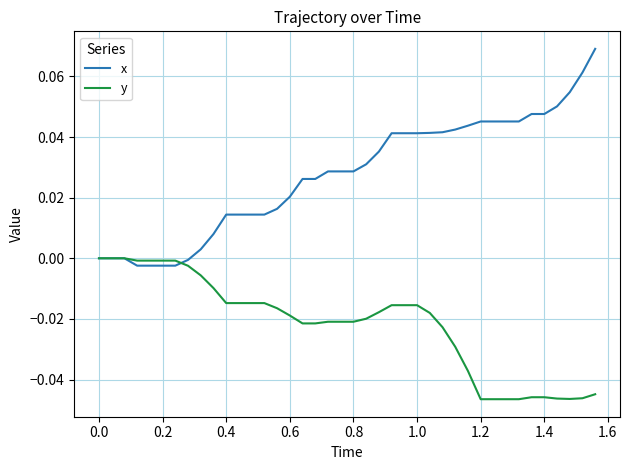

Which series has the largest total across all categories?

x